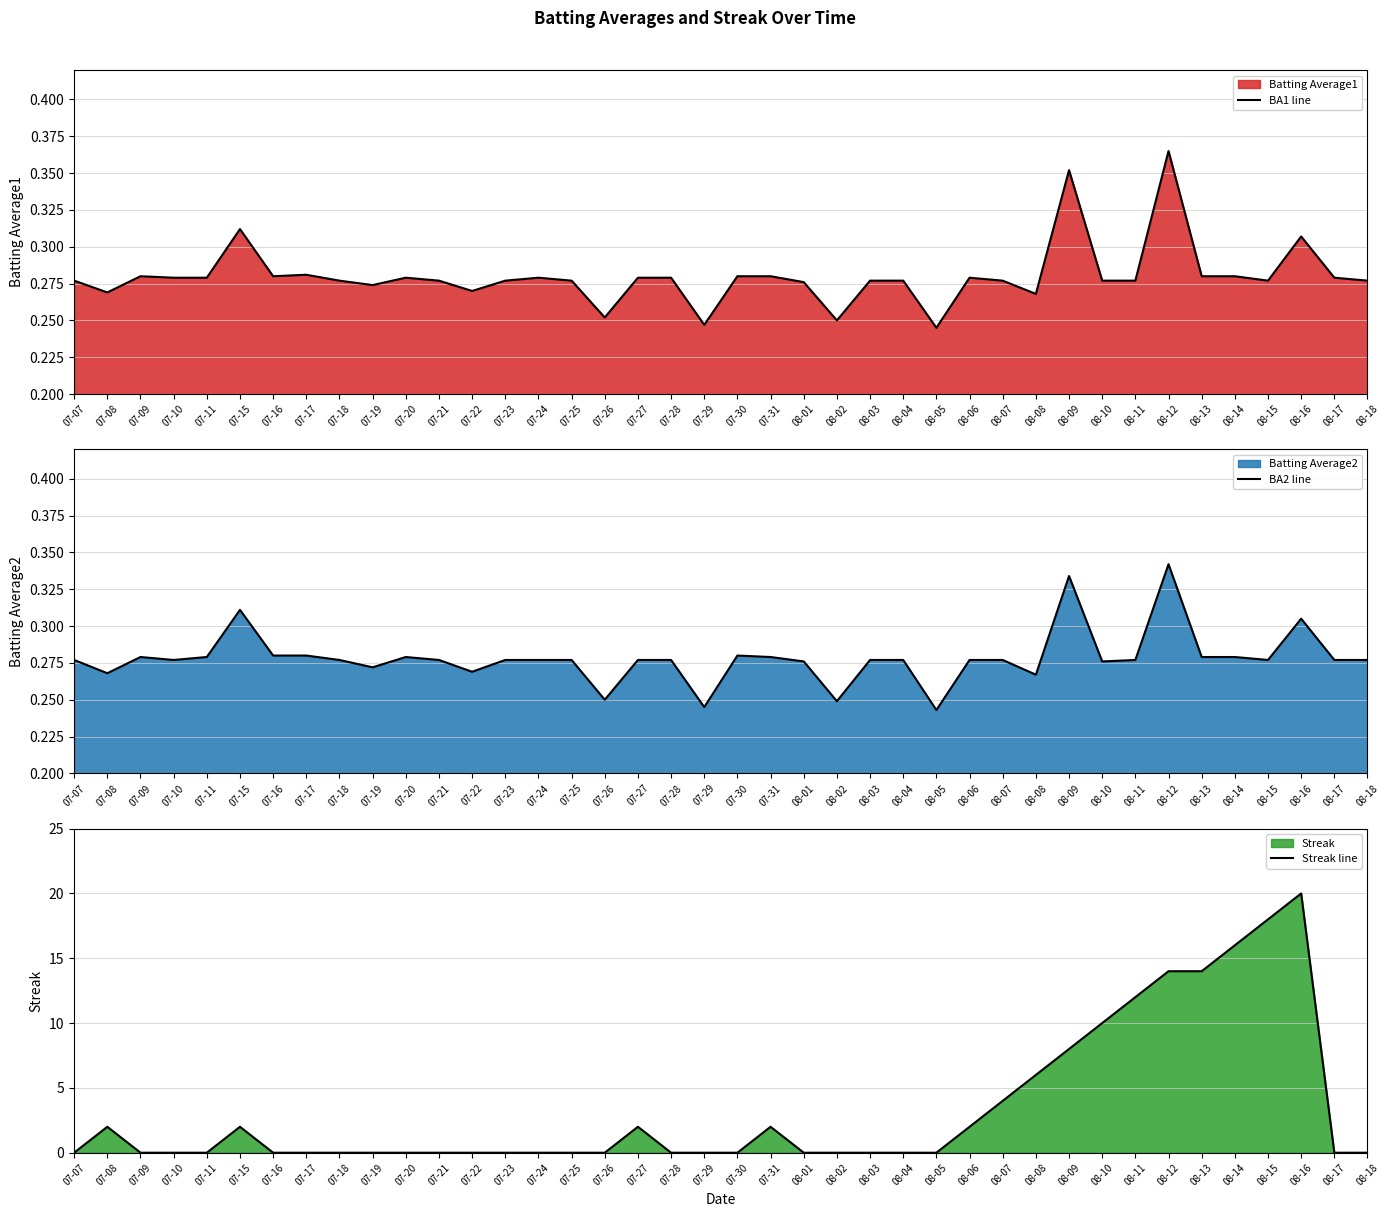

List the series in order of their peak value, lowest first.

BA2 line, BA1 line, Streak line